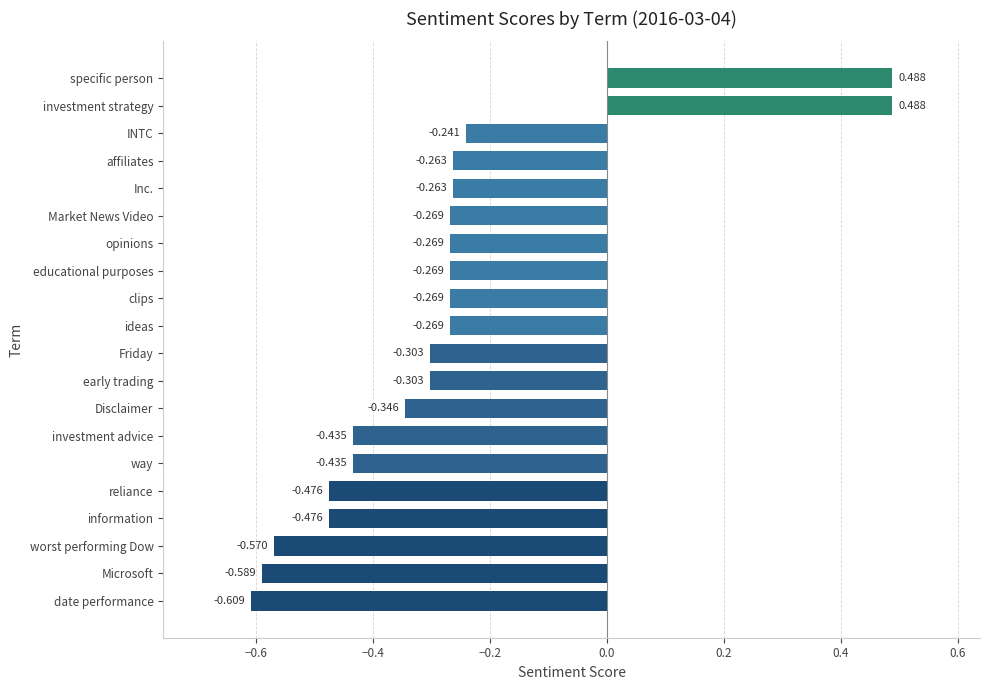

Between reliance and specific person, which is larger?

specific person